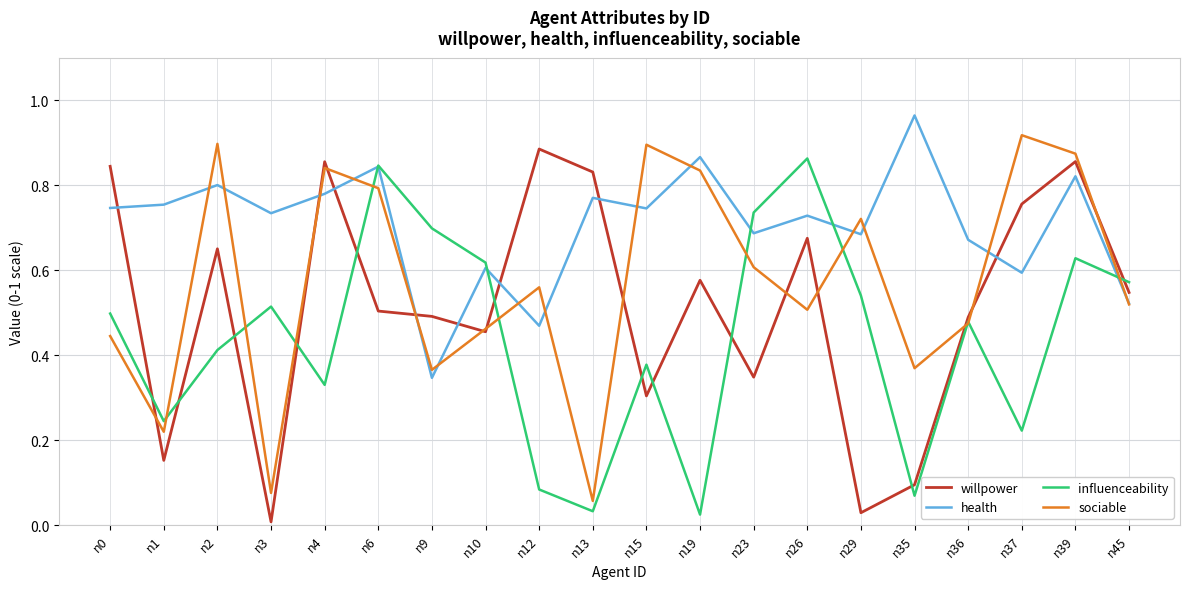

At which label does health reach its minimum?

n9